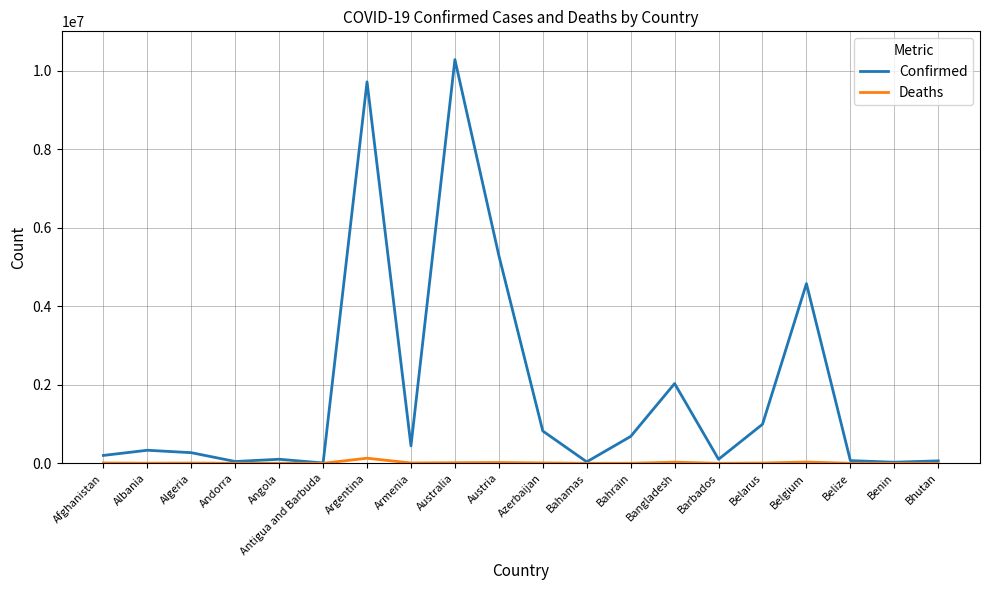

Which series has the largest total across all categories?

Confirmed